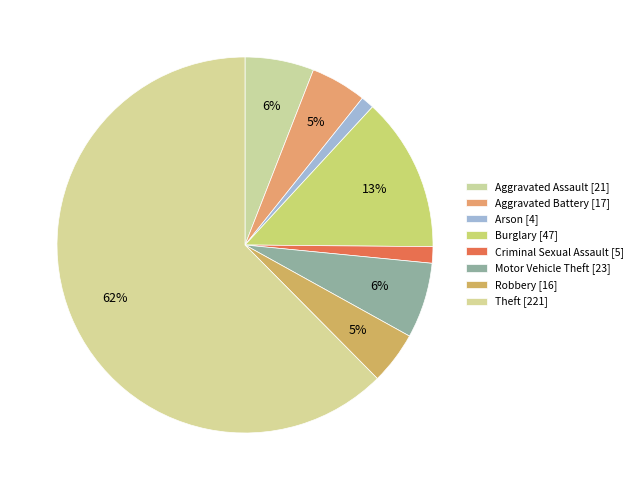

Rank the categories by value from lowest to highest.

Arson, Criminal Sexual Assault, Robbery, Aggravated Battery, Aggravated Assault, Motor Vehicle Theft, Burglary, Theft